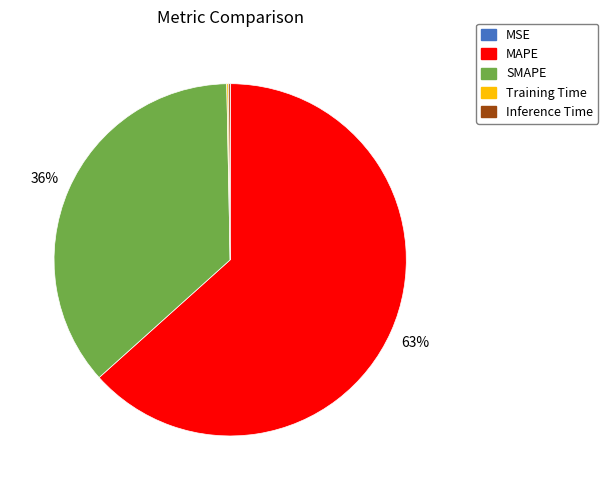

To the nearest percent, what percentage of the pie is SMAPE?

36%